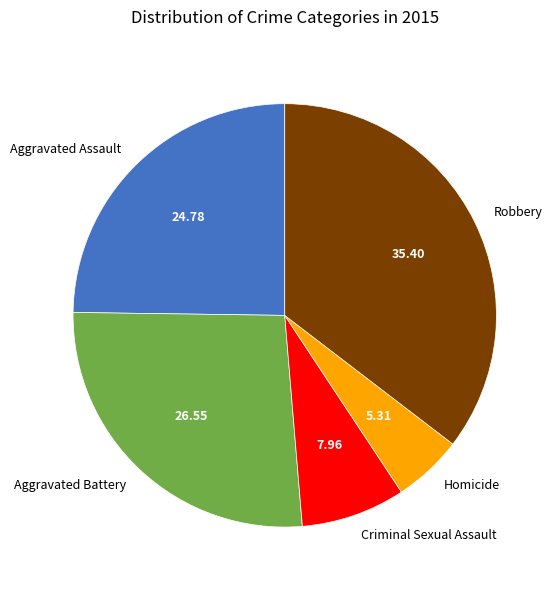

Is it true that Aggravated Battery is 16% of the pie?

False